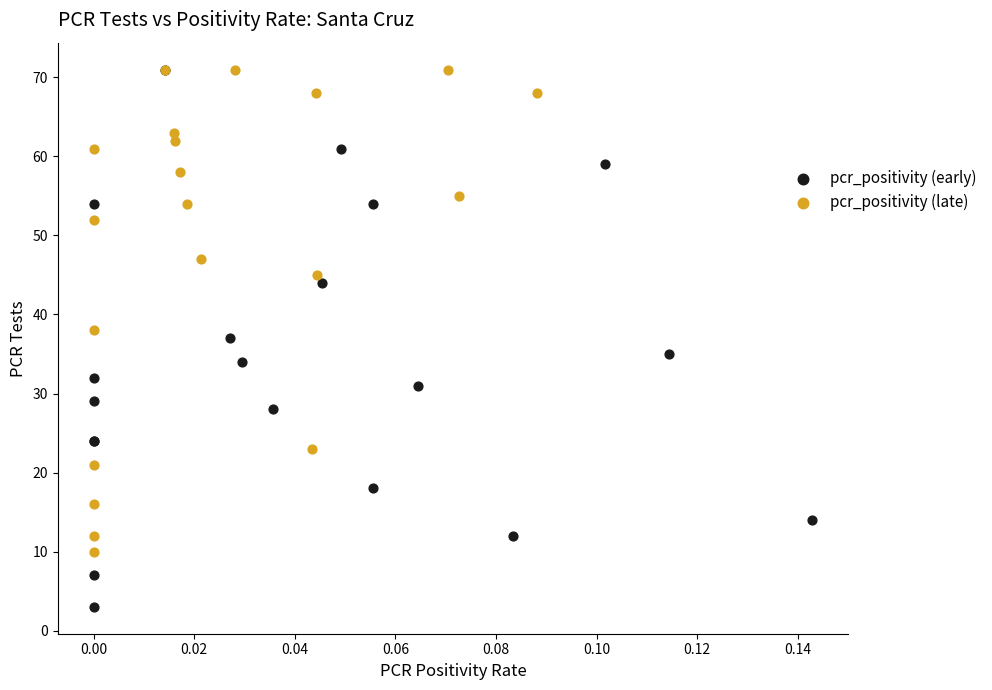

What are all the series names shown in the legend?

pcr_positivity (early), pcr_positivity (late)